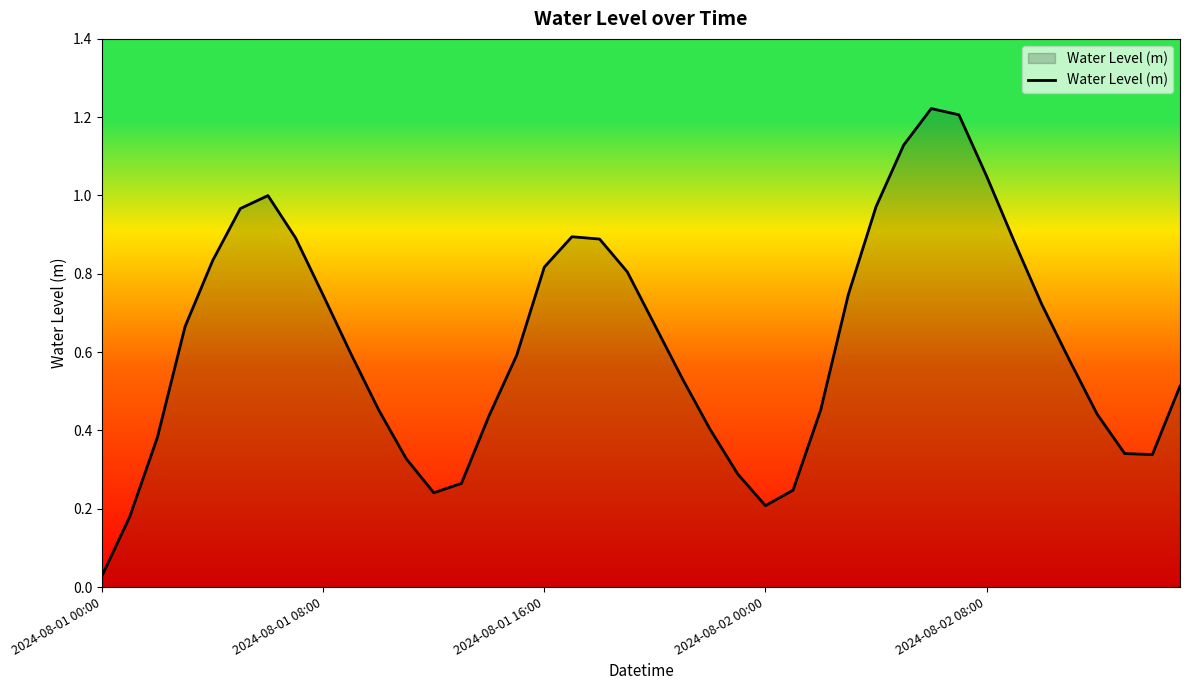

Is it true that the value at 2024-08-01 16:00 is 1.2?

False